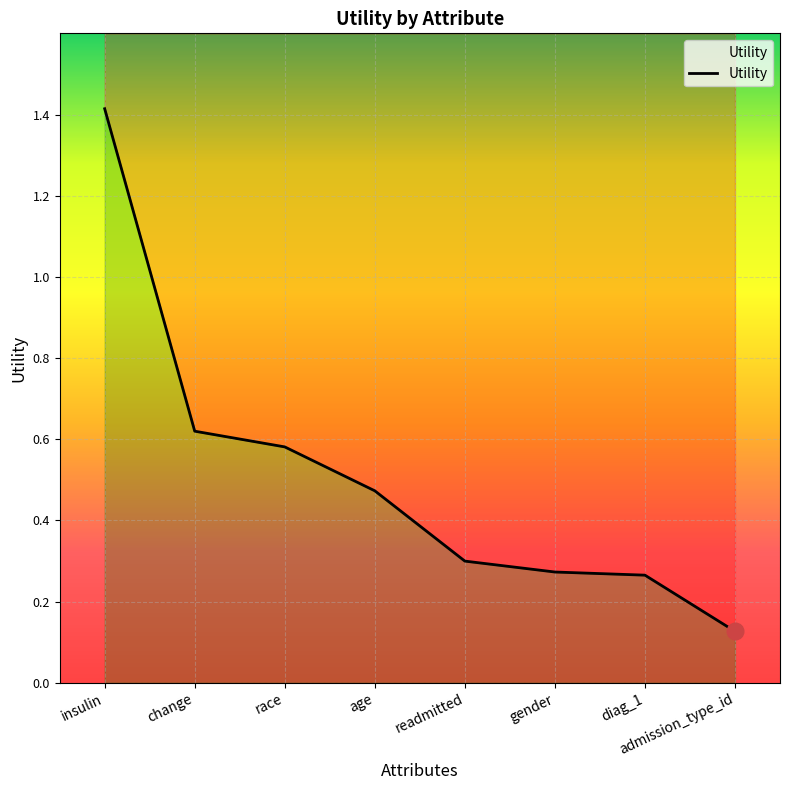

Which category has the highest value across all series?

insulin